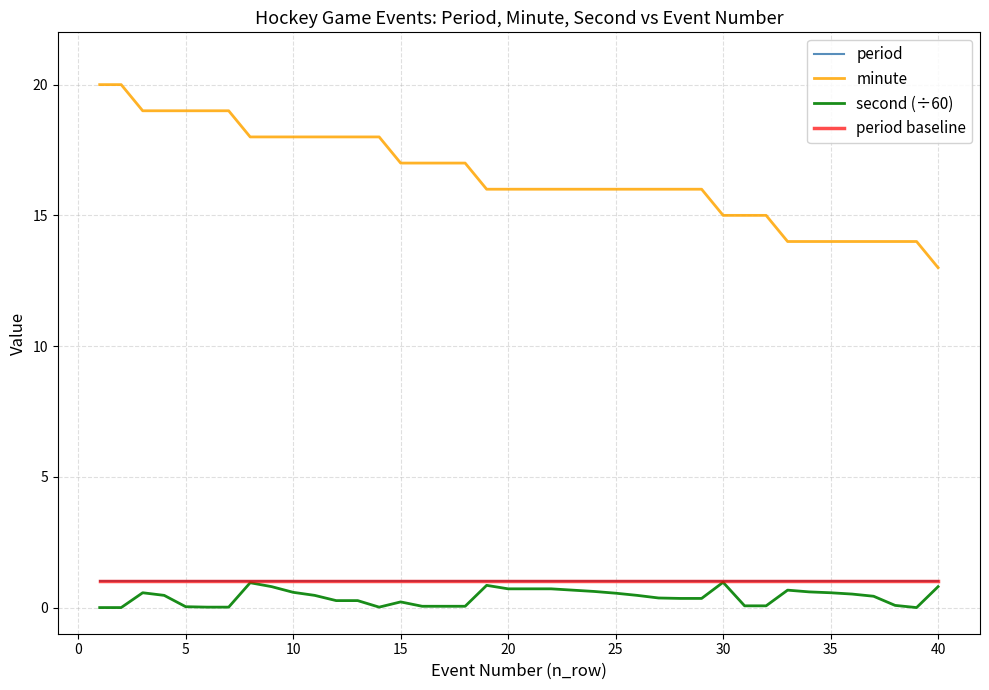

Does the chart have visible grid lines?

Yes